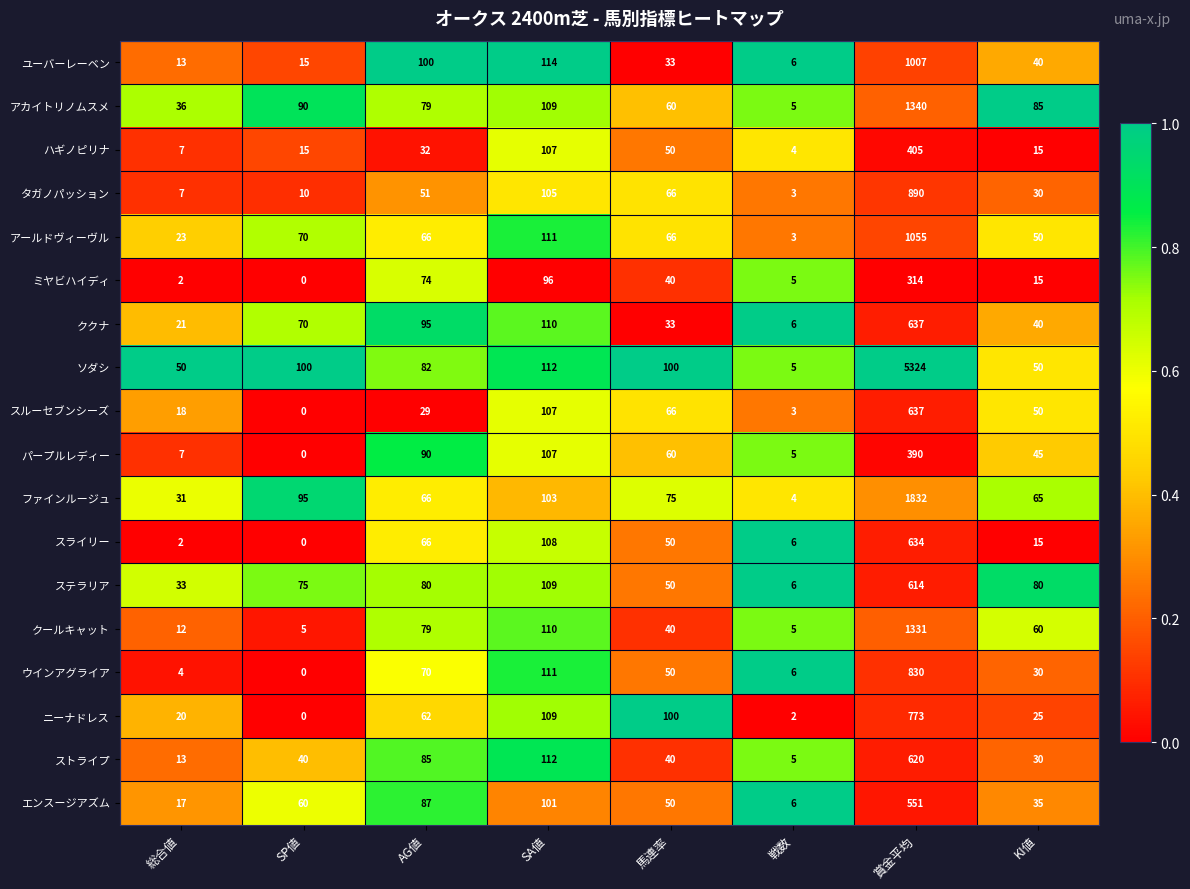

What is the greatest value displayed?

5324